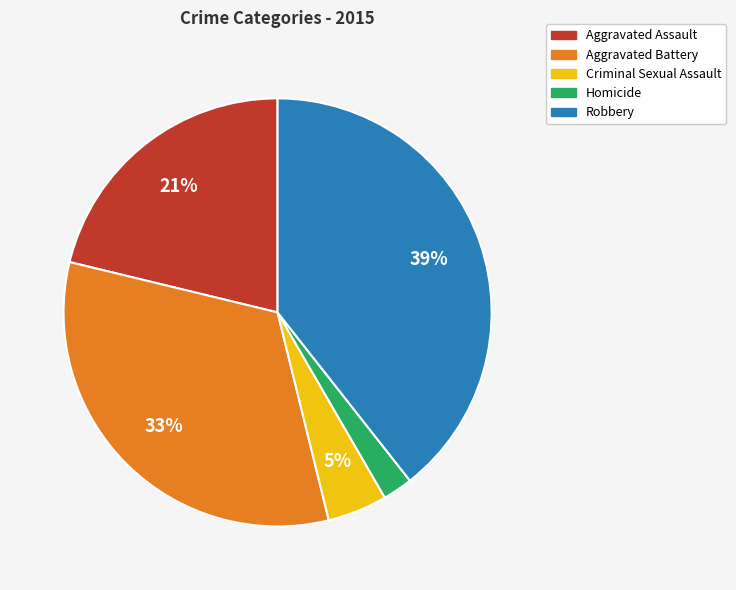

Is the sum of Homicide and Criminal Sexual Assault greater than half?

No